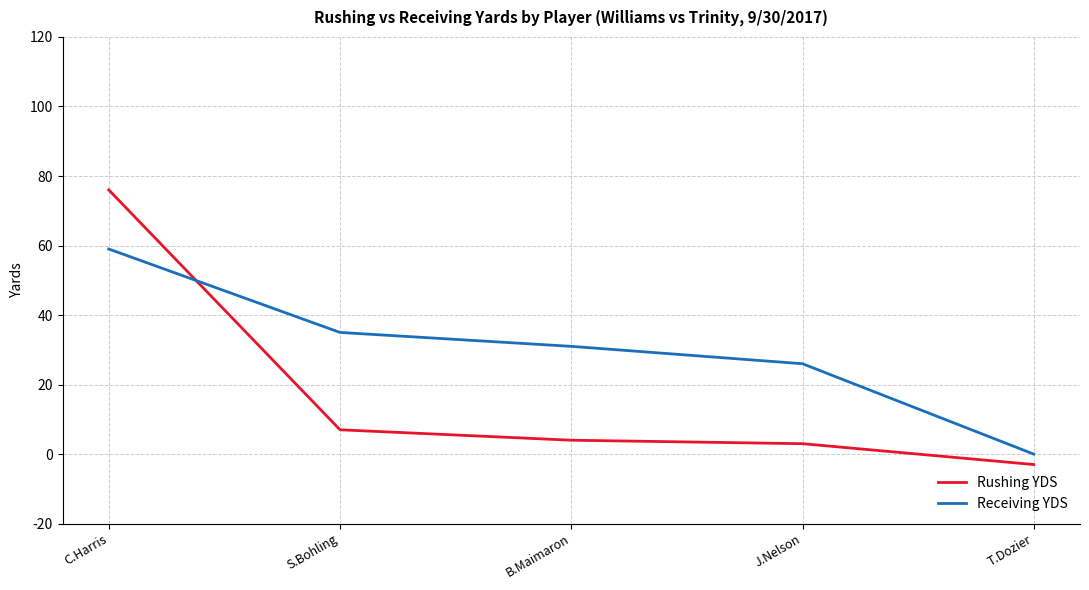

Which category has the lowest value across all series?

T.Dozier